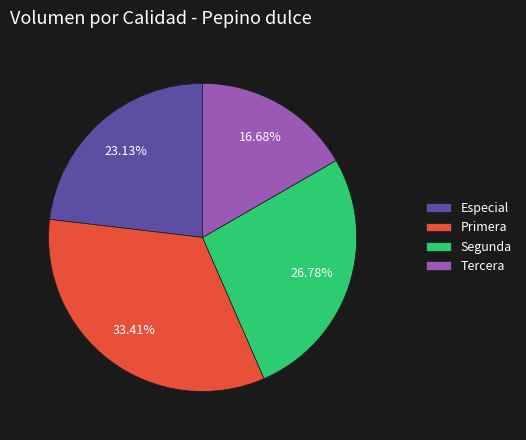

Count the number of slices in the pie.

4